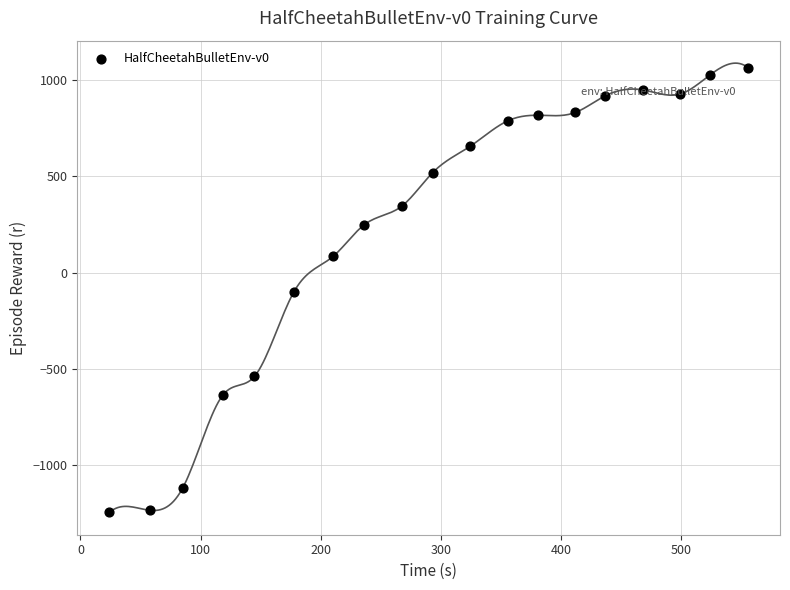

What is the range of Y values (max minus min)?

2310.3